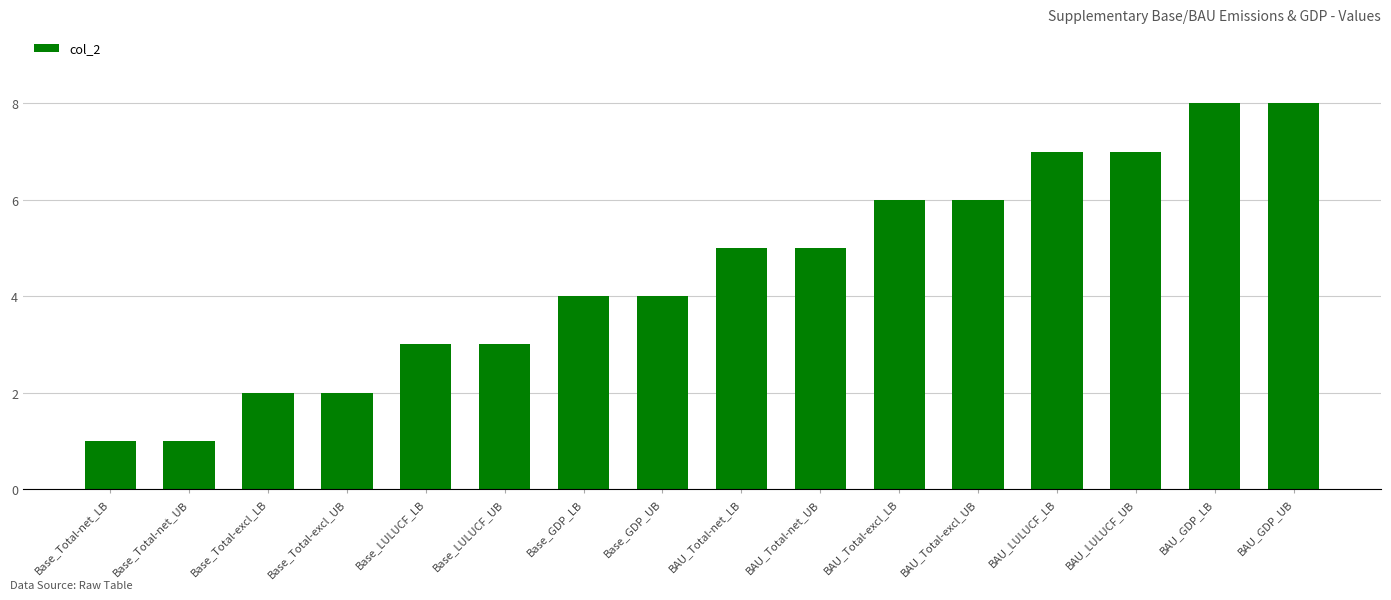

What is the difference between the maximum and minimum values?

7